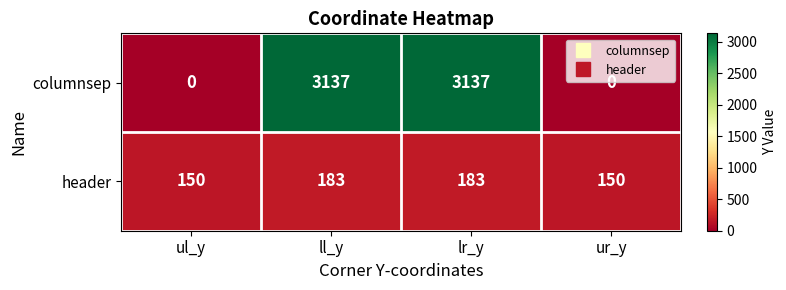

Reading left to right, what are all the values shown in this chart?

columnsep: 0	3137	3137	0
header: 150	183	183	150